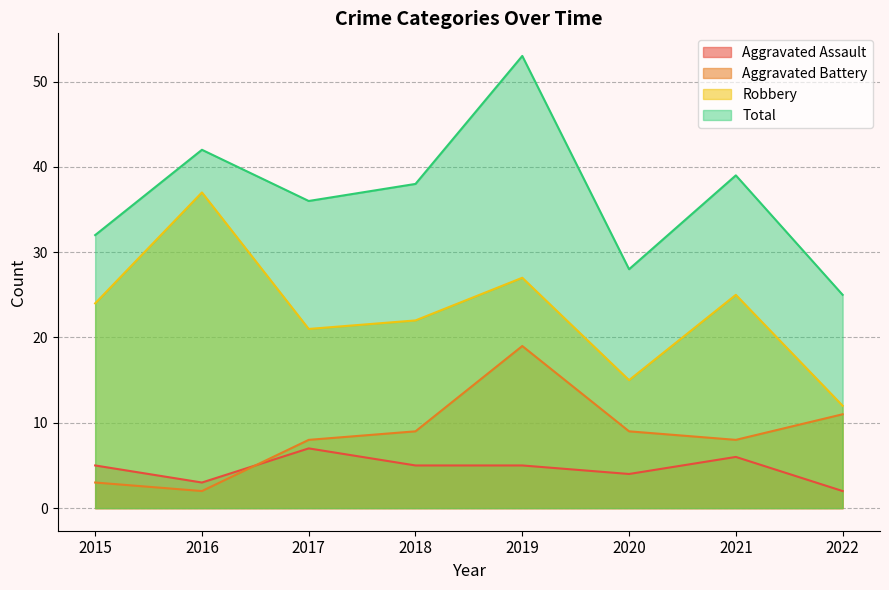

Which series has the widest spread of values?

Total